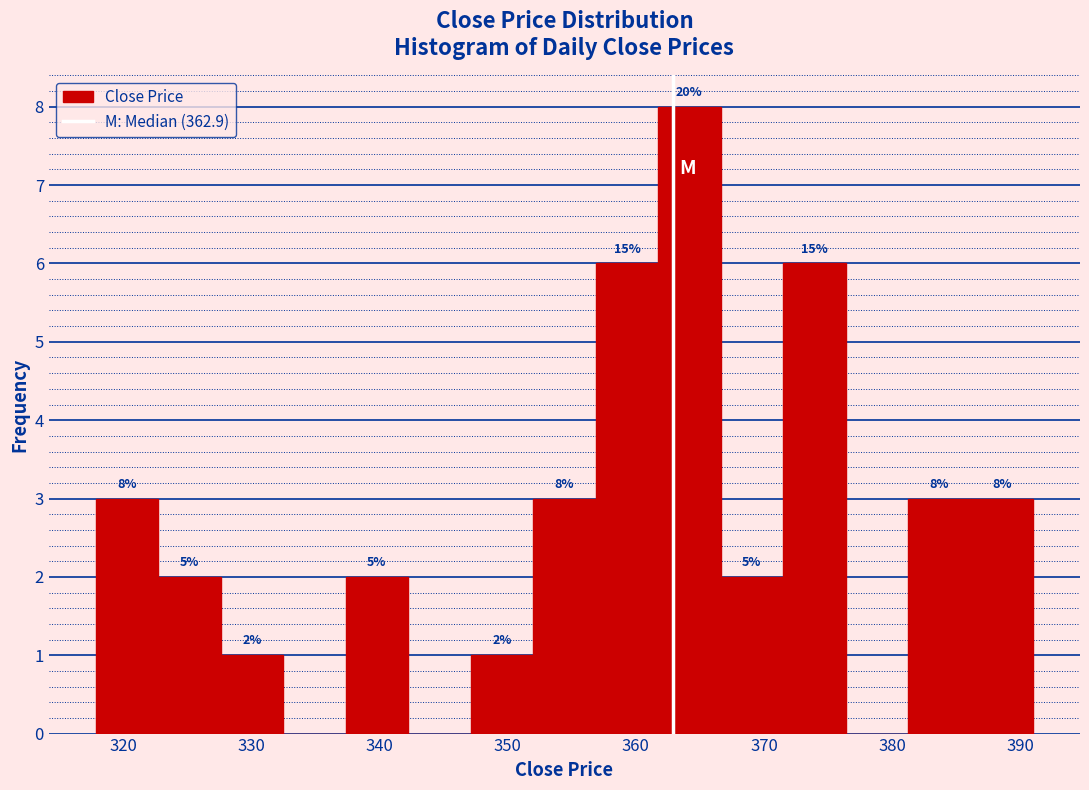

Which range on the x-axis has the tallest bar?

362 to 367